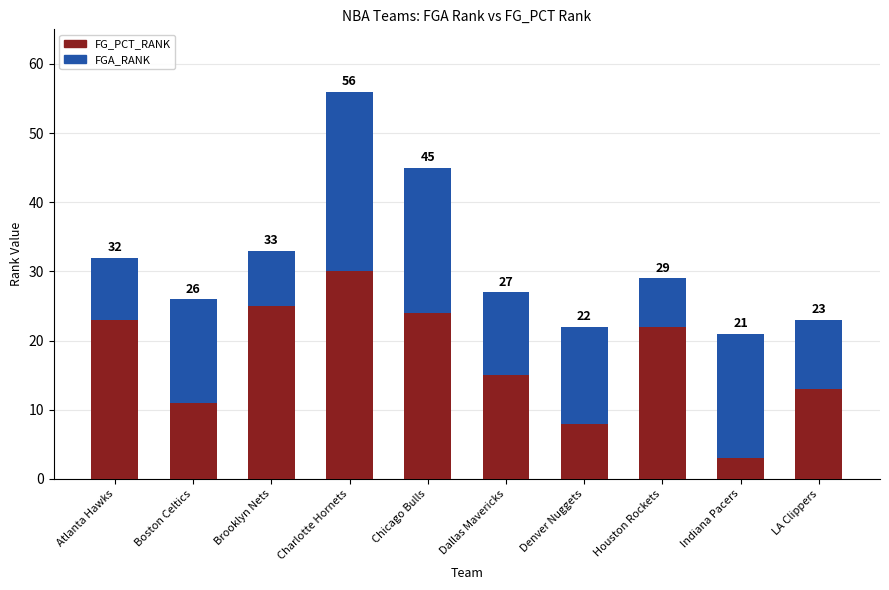

Does the chart contain any negative values?

No